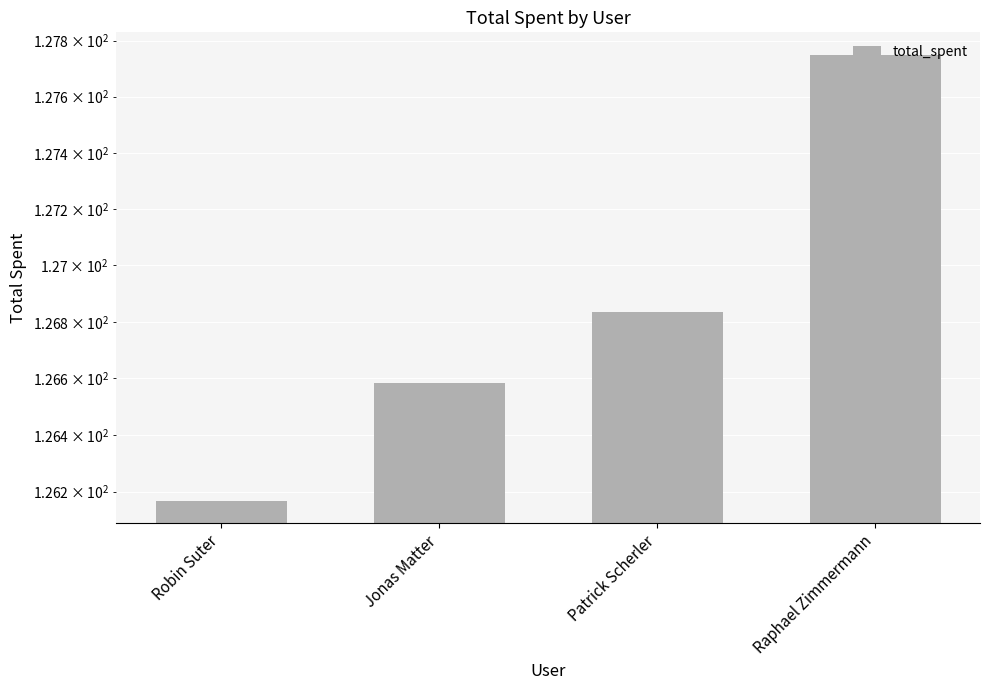

What is the minimum value shown in the chart?

126.2